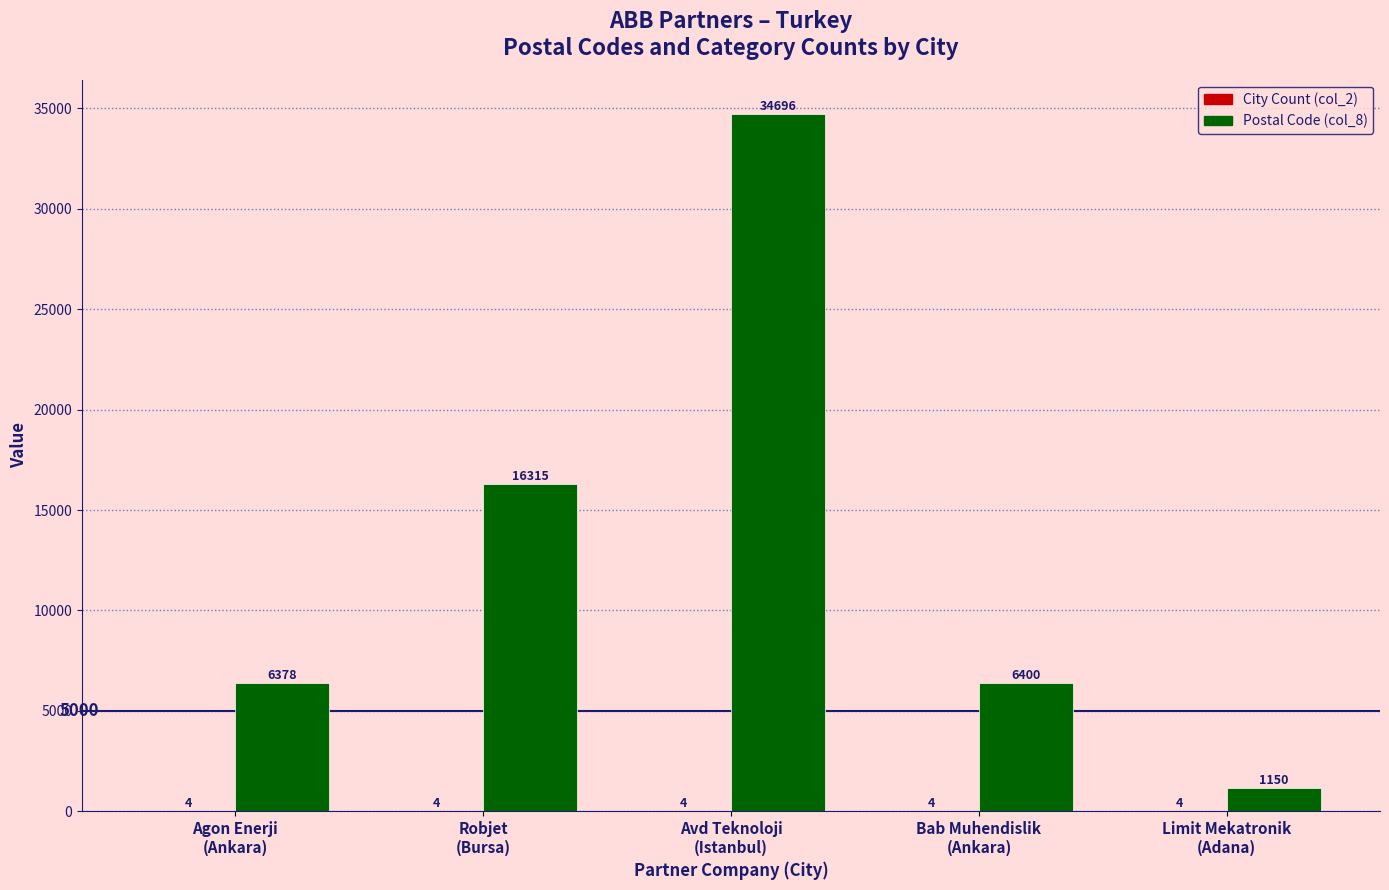

Which series has the largest total across all categories?

Postal Code (col_8)